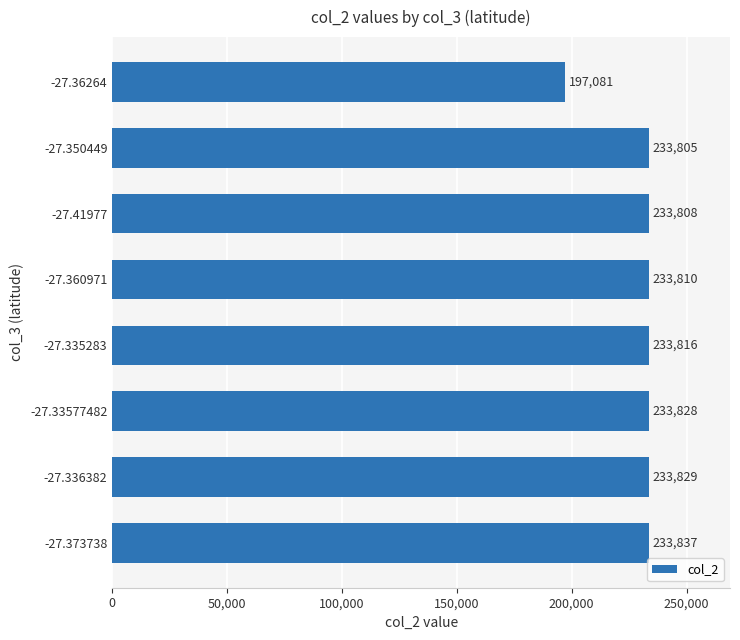

Count the number of data series in this chart.

1